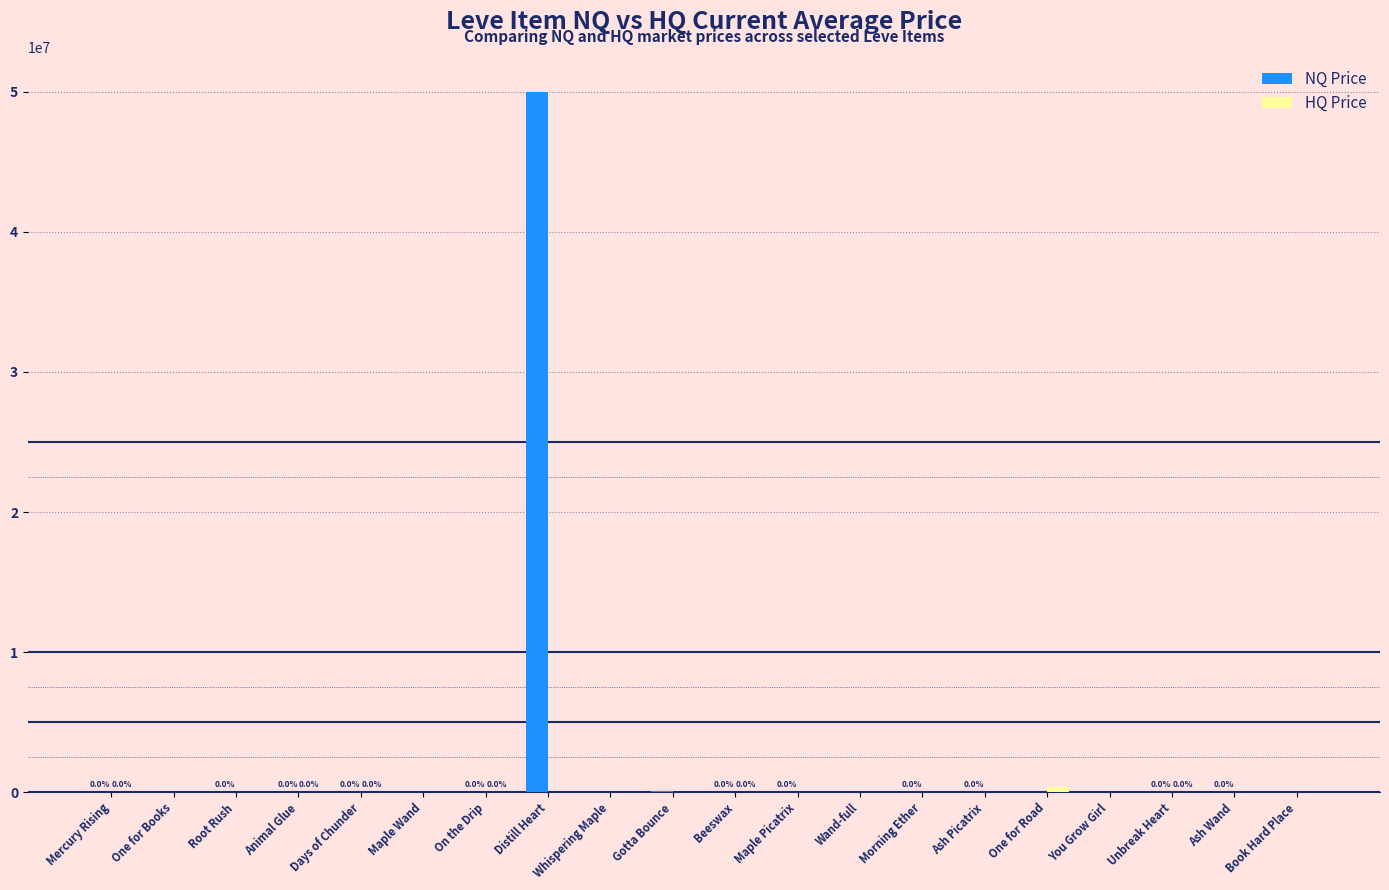

At which category is the sum across all series the highest?

Distill Heart